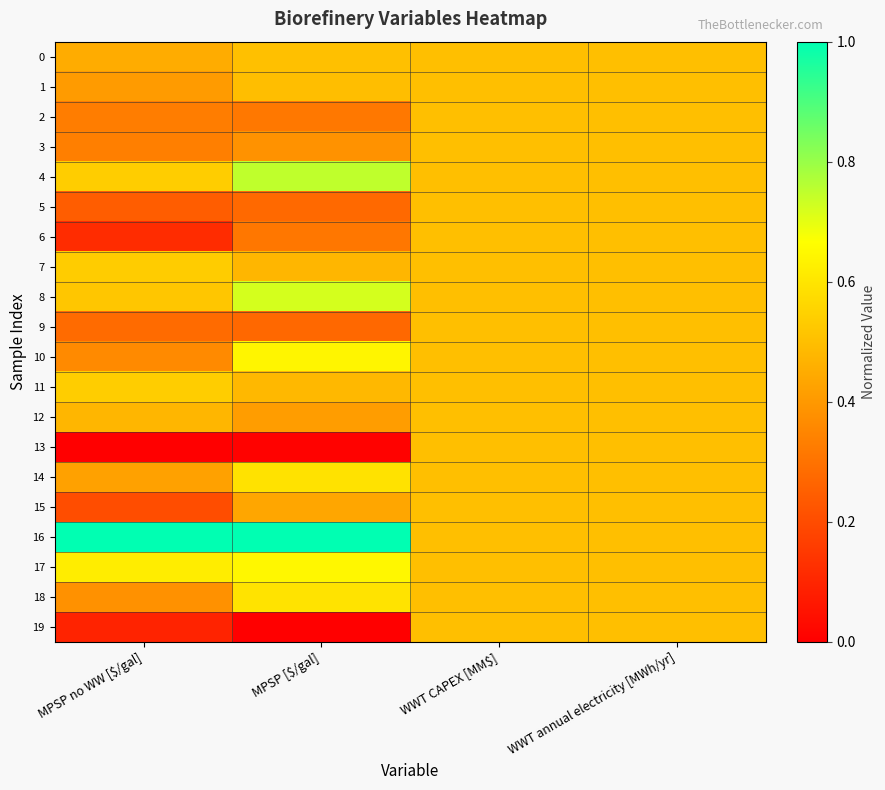

Which has a higher value, MPSP no WW [$/gal] or WWT annual electricity [MWh/yr]?

WWT annual electricity [MWh/yr]